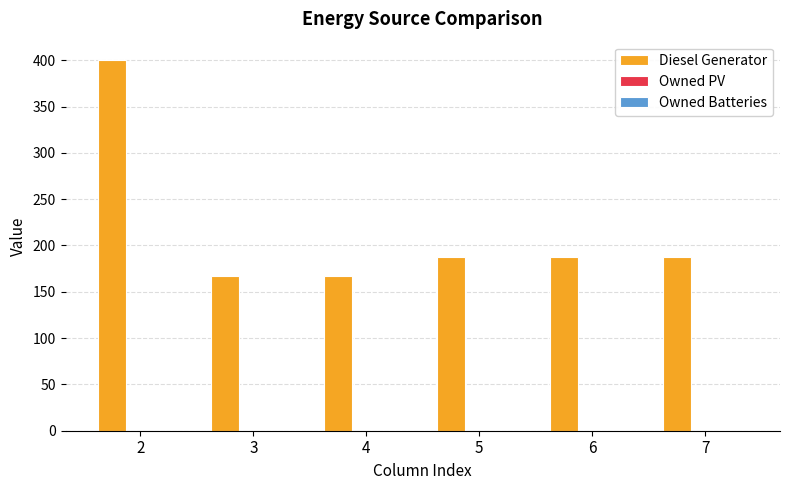

Reading left to right, list all the values displayed in this chart.

2=400	3=167	4=167	5=188	6=188	7=188